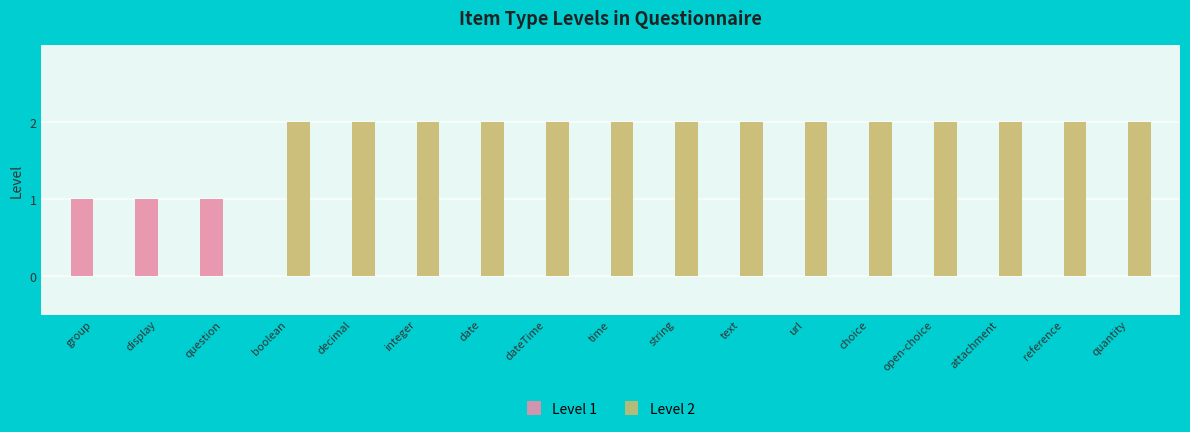

Reading left to right, what are all the values shown in this chart?

Level 1: 1	1	1	0	0	0	0	0	0	0	0	0	0	0	0	0	0
Level 2: 0	0	0	2	2	2	2	2	2	2	2	2	2	2	2	2	2